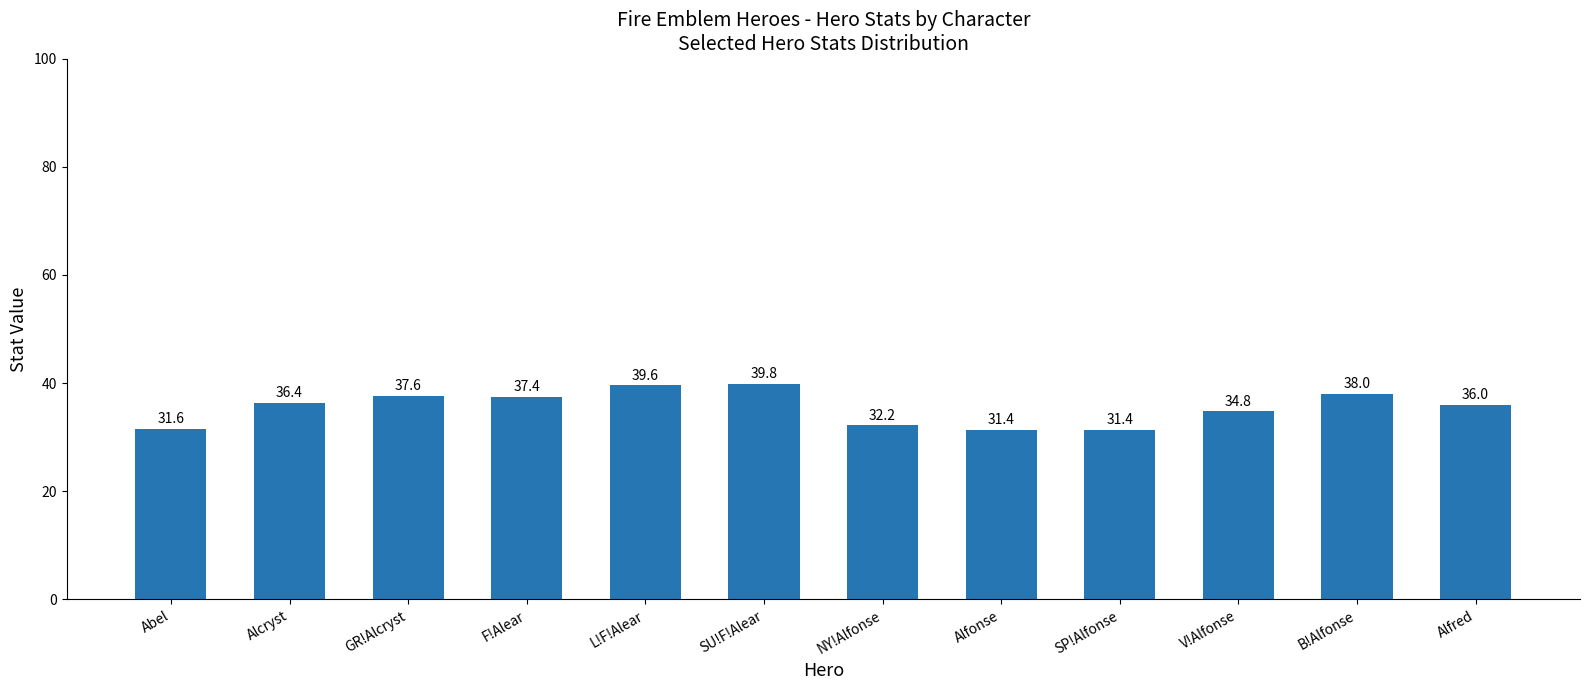

What position from the right is Alfred?

1